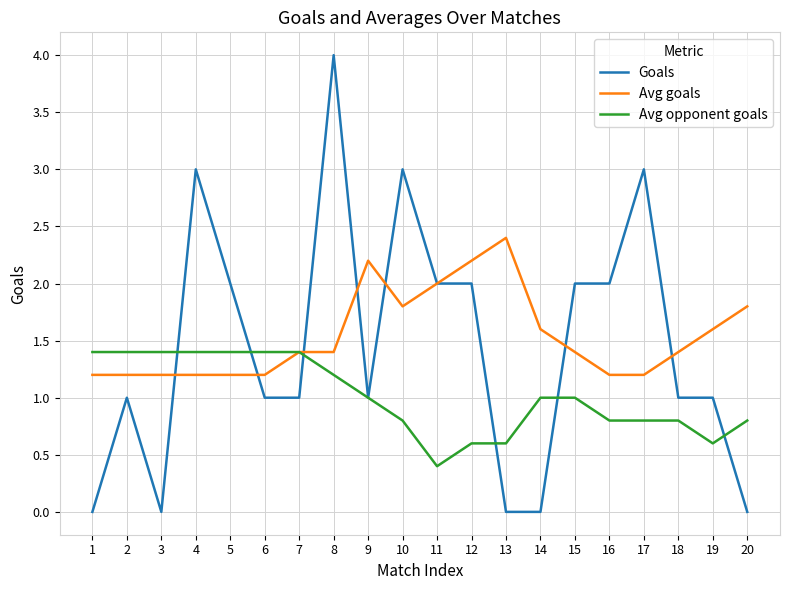

Rank the series by their maximum value, from highest to lowest.

Goals, Avg goals, Avg opponent goals